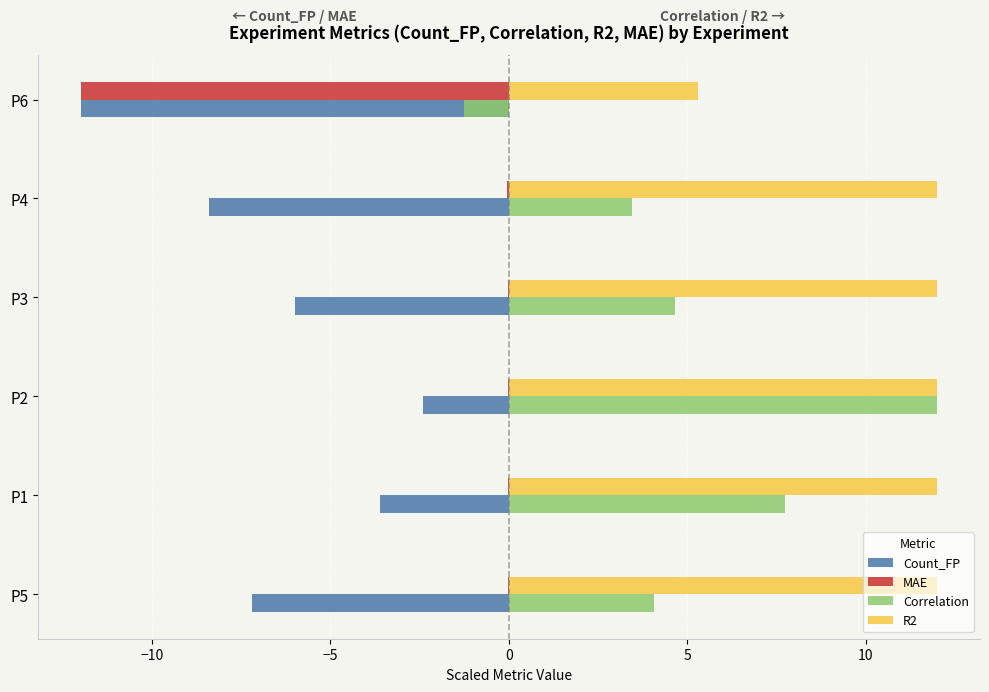

Is it true that Count_FP equals -14.6 at P4?

False